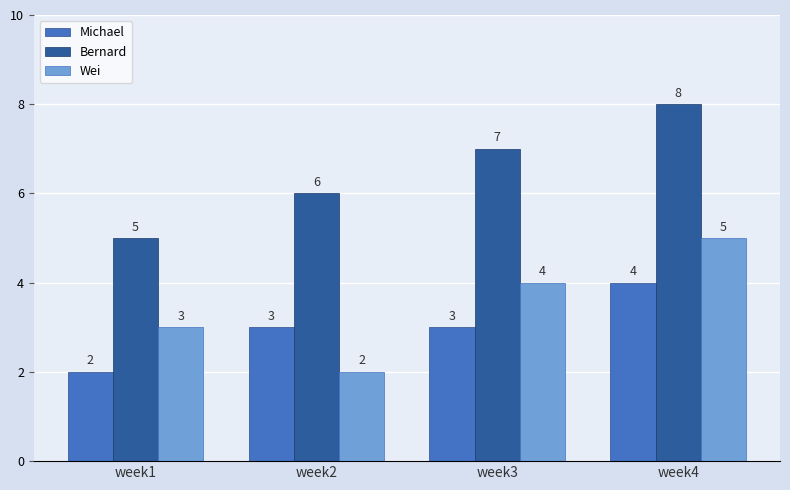

What is the value of the Michael bar at the 4th from the left?

4